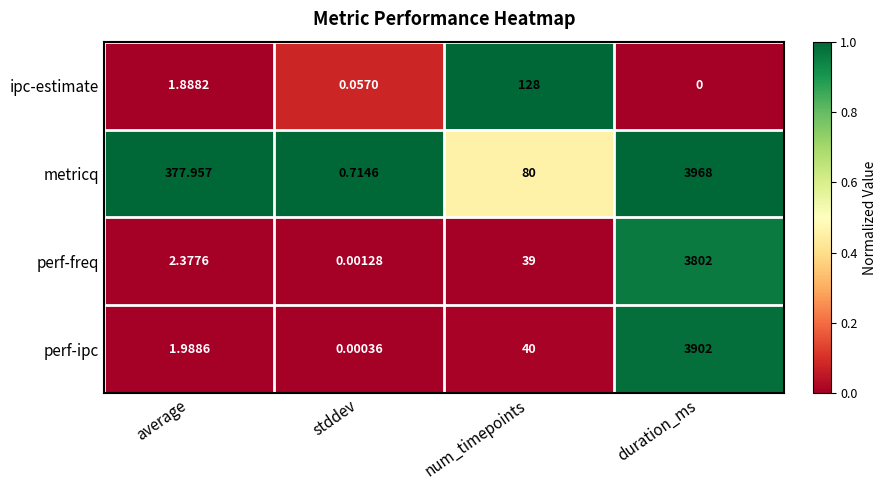

Is the value of perf-freq at num_timepoints greater than the value of ipc-estimate at duration_ms?

Yes